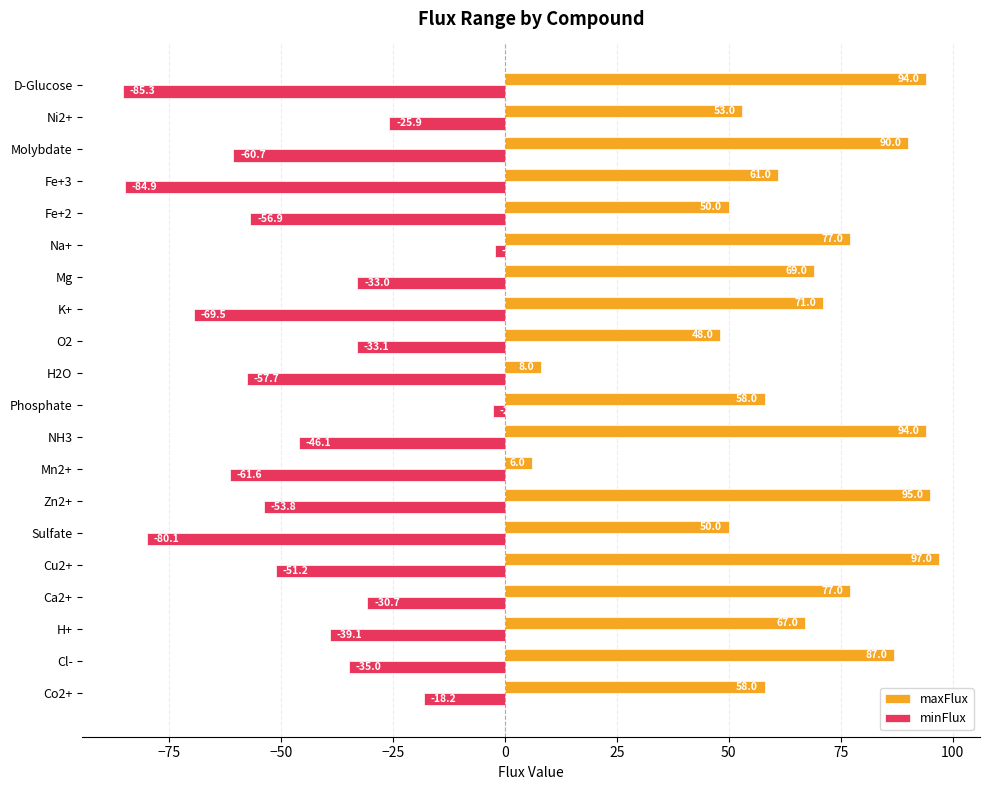

Which series has the widest spread of values?

maxFlux